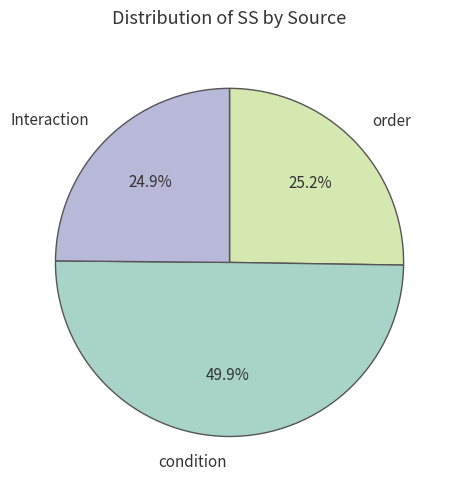

Which has a higher value, order or condition?

condition